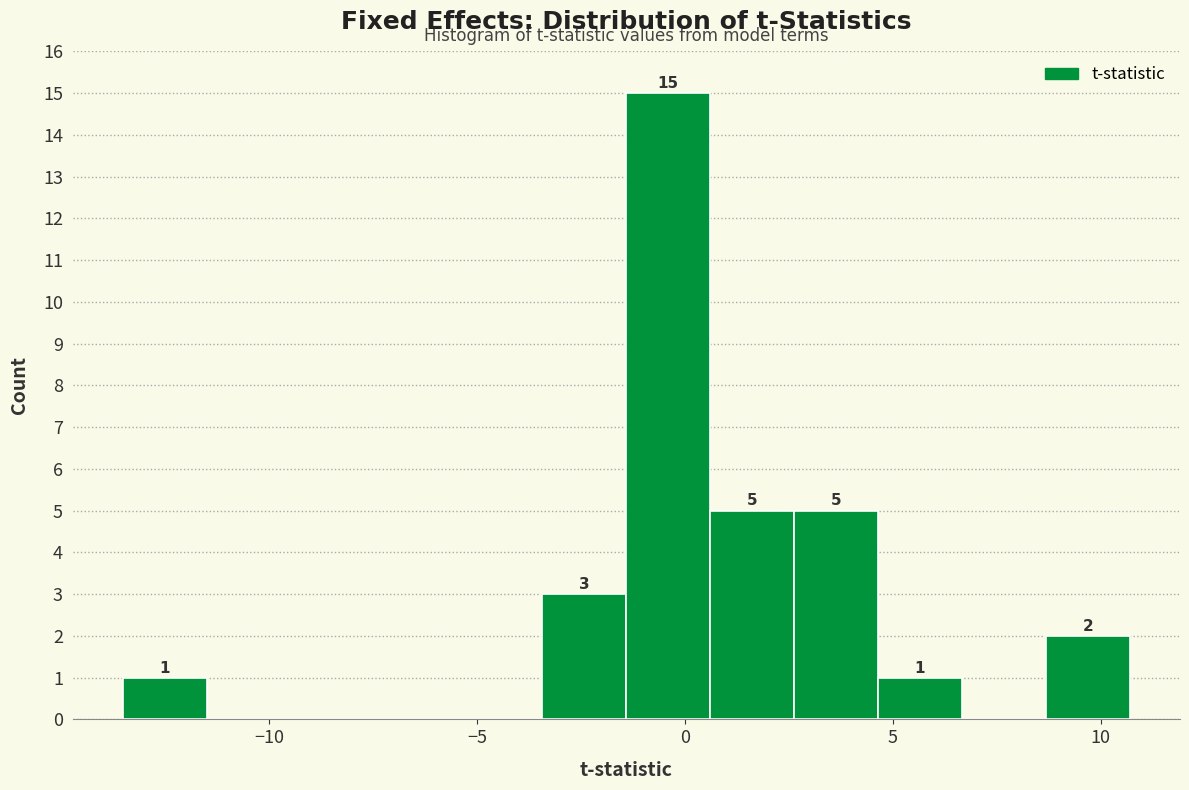

Over which range of the x-axis is the bar tallest?

-1.5 to 0.5